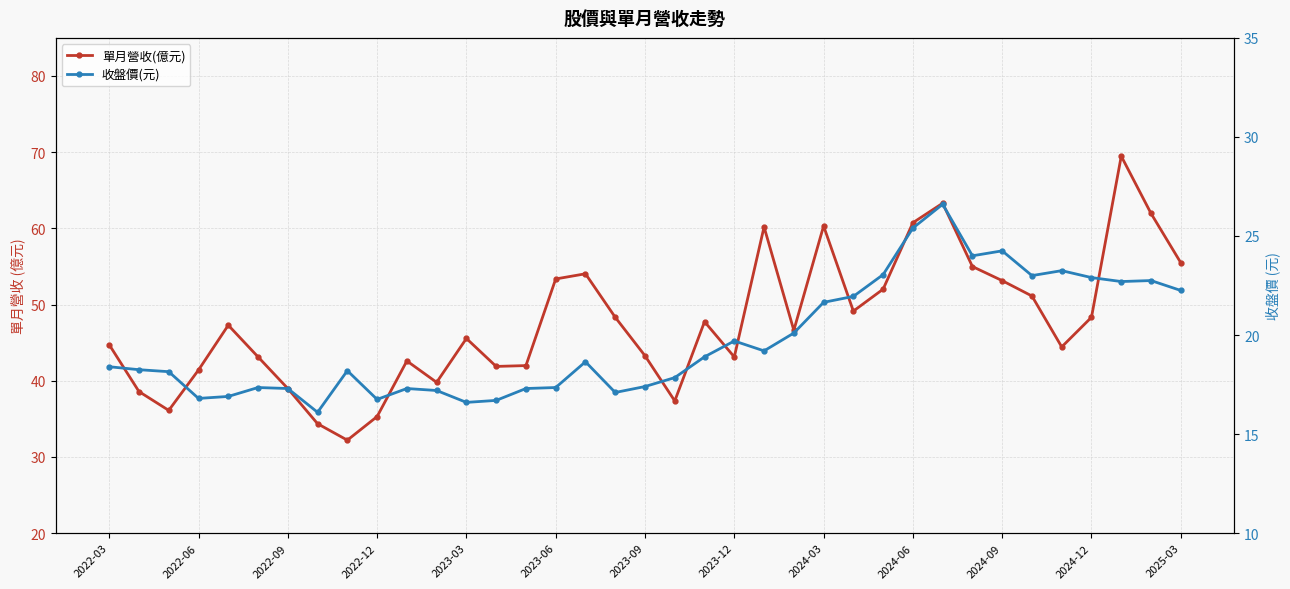

True or false: 單月營收(億元) and 收盤價(元) intersect in this chart.

False